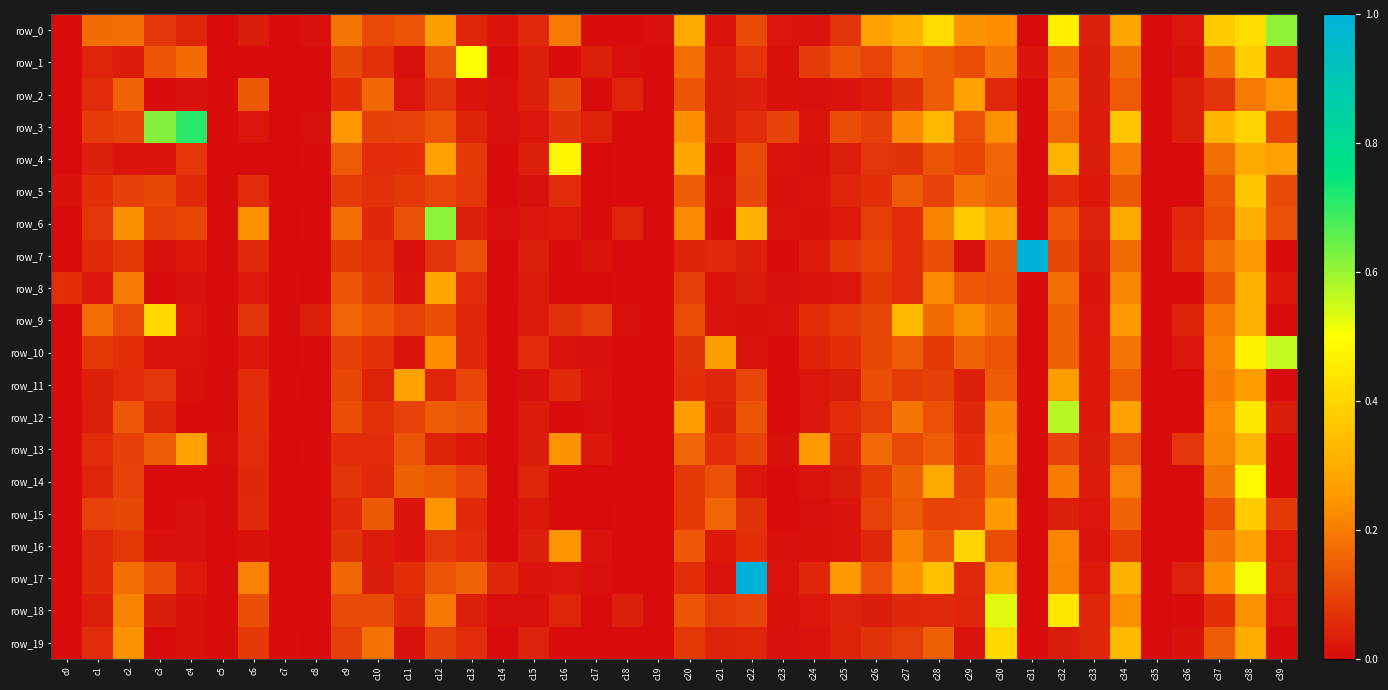

What is the maximum value for row_9?

0.4